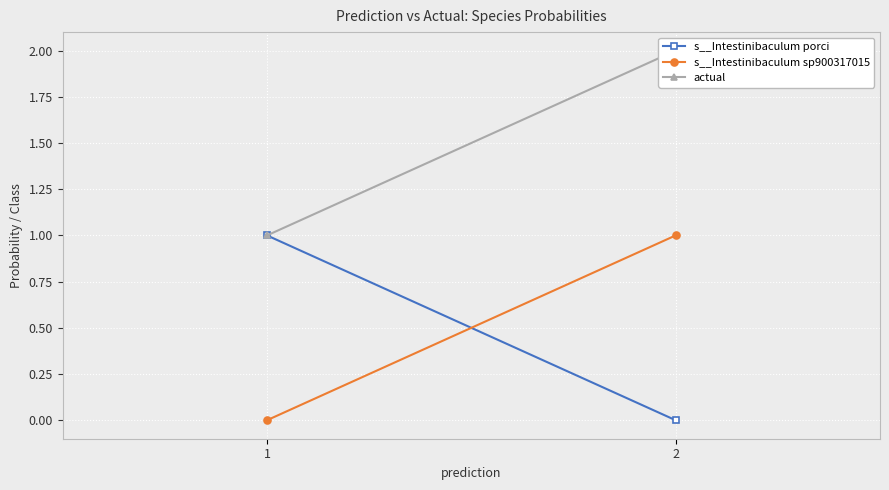

List the series in order of their peak value, lowest first.

s__Intestinibaculum porci, s__Intestinibaculum sp900317015, actual